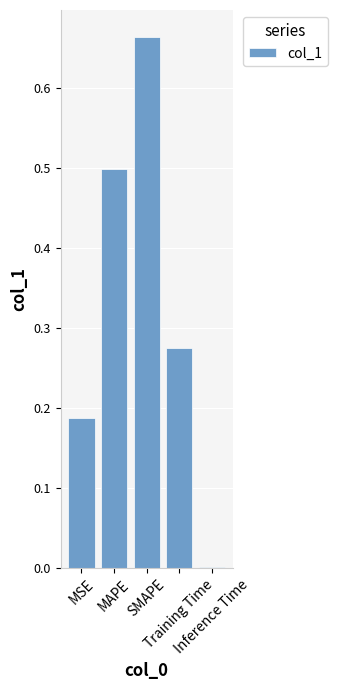

Reading left to right, list all the values displayed in this chart.

0.2	0.5	0.7	0.3	0.0